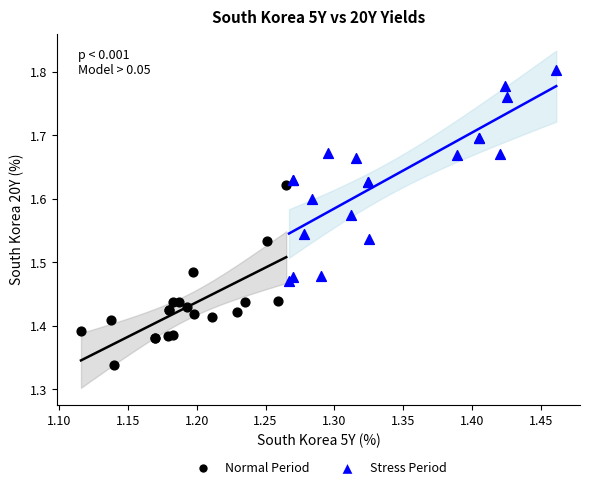

Which series has the largest Y range (max minus min)?

Stress Period